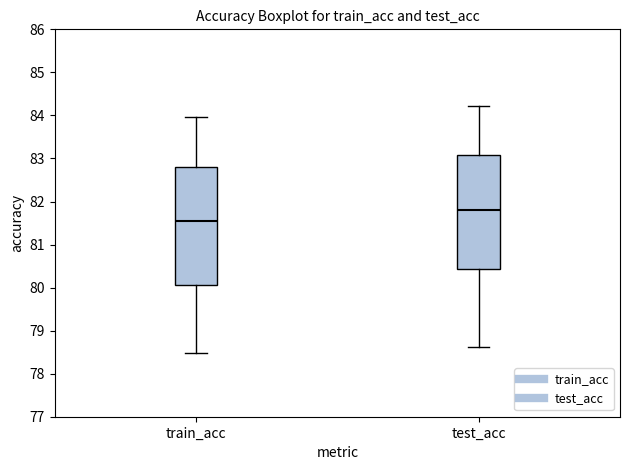

Which box is the tallest, from its lower edge to its upper edge?

train_acc